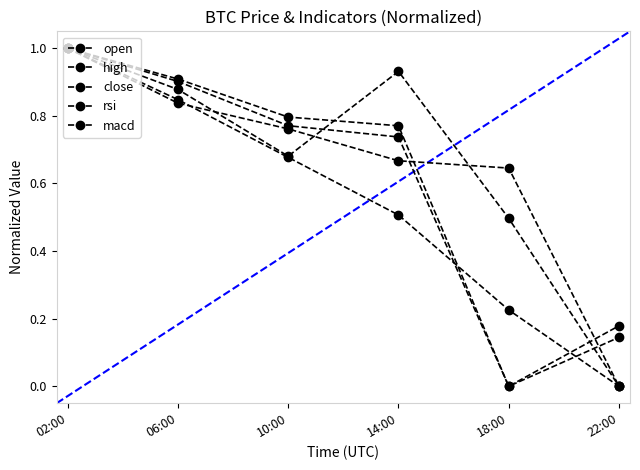

Which series has the widest spread of values?

open